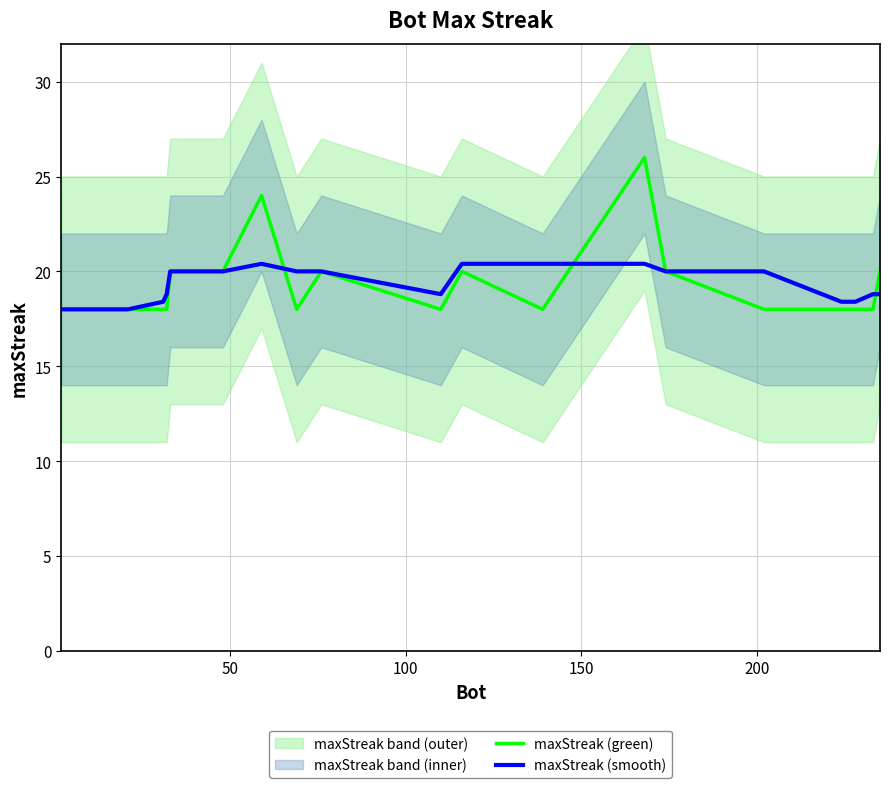

How many lines are shown in the chart?

2